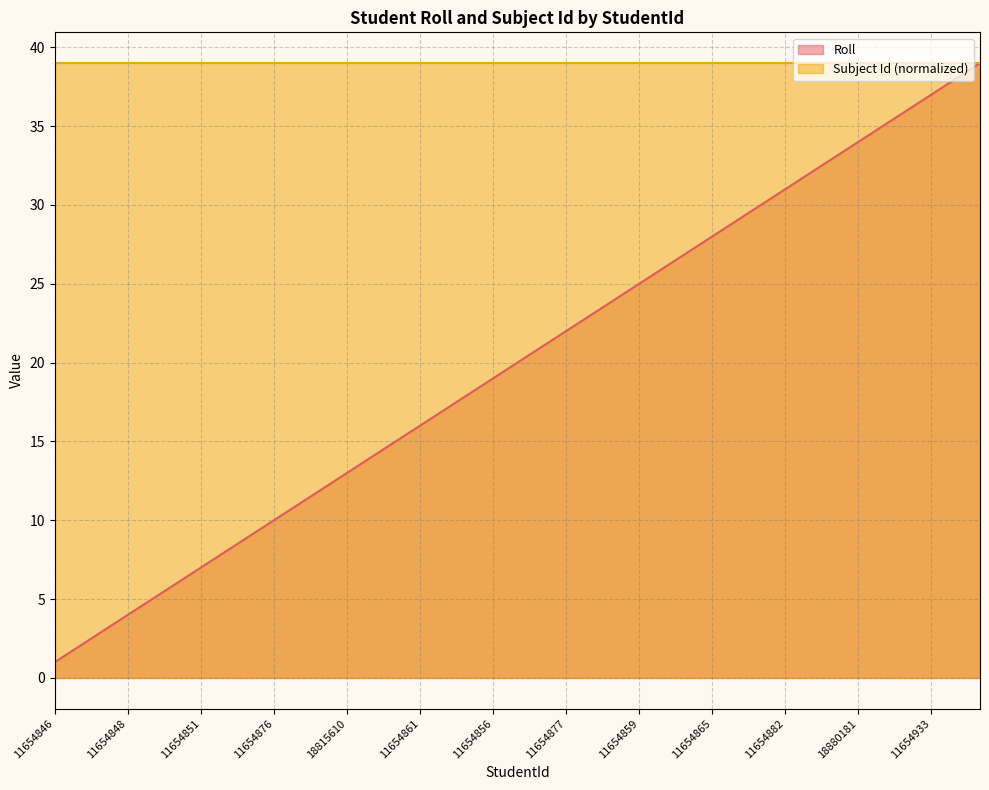

Between 11654933 and 11654867, which is larger?

11654933